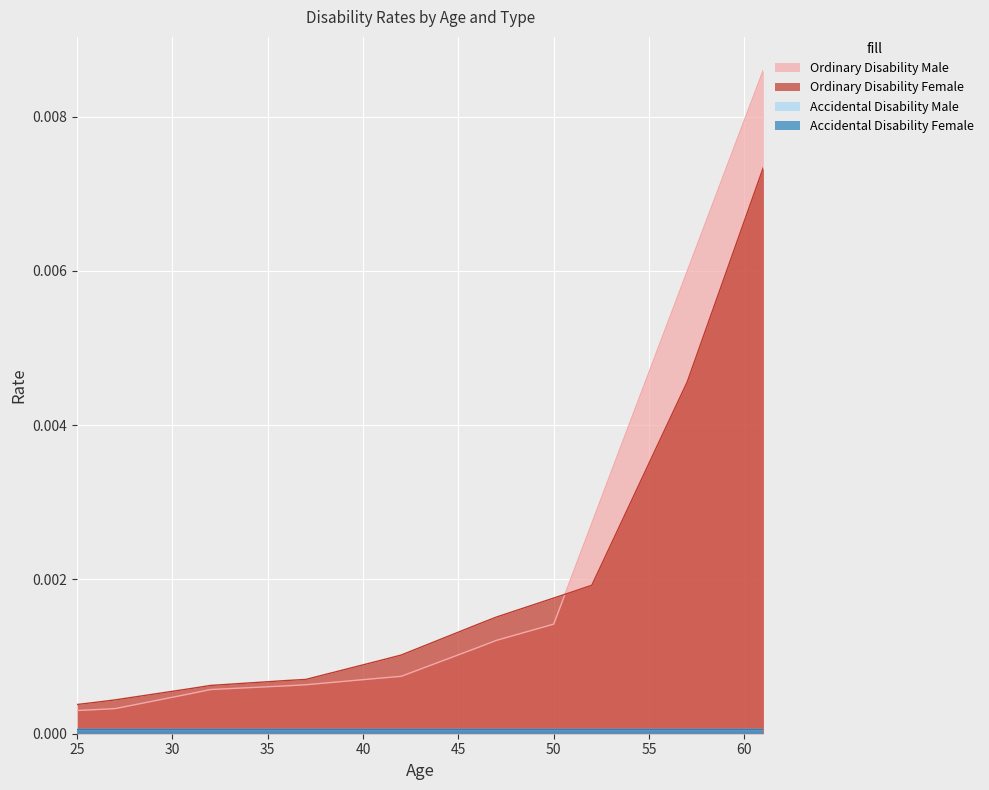

The value of Ordinary Disability Female at 53 is 0.0. True or false?

True